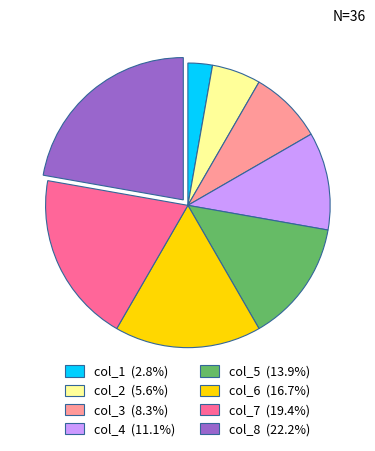

Is there a majority slice in this chart?

No